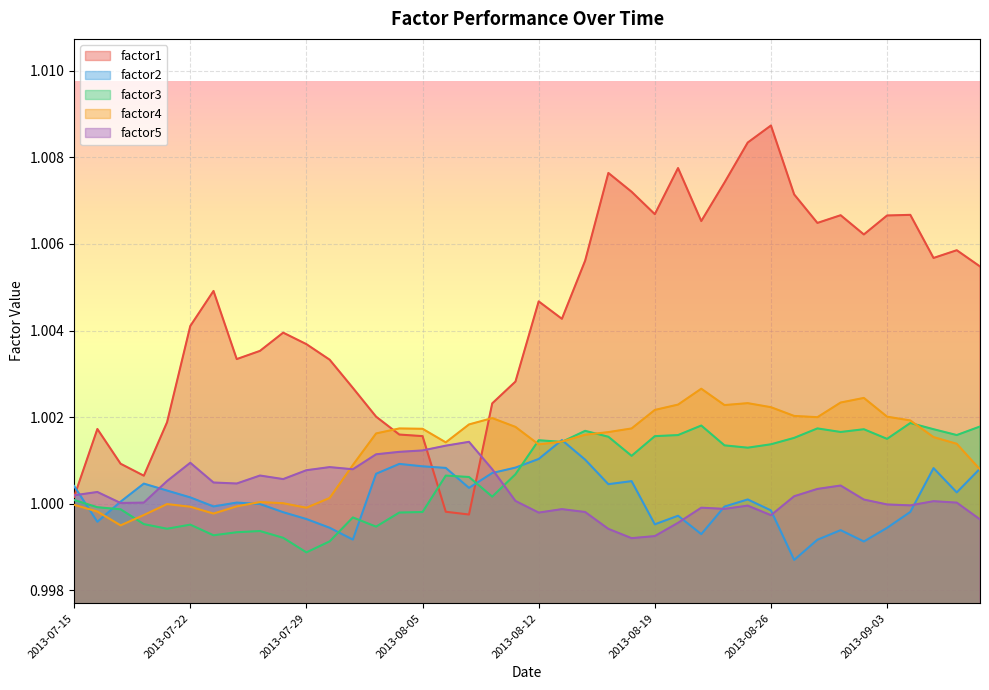

How many values in the factor5 series are below 1?

14